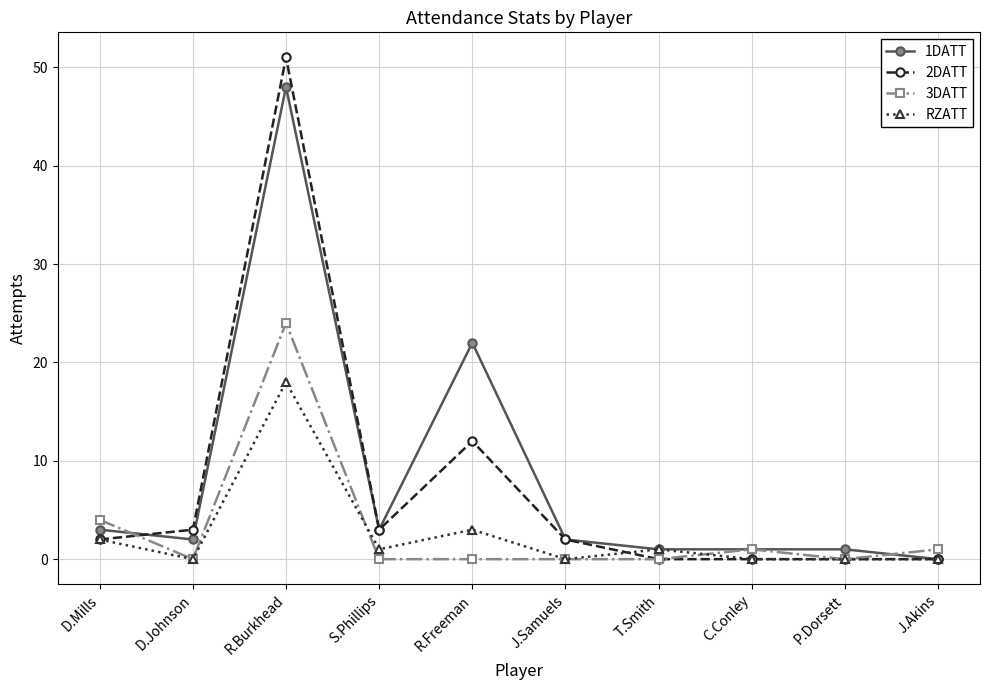

How many lines are shown in the chart?

4